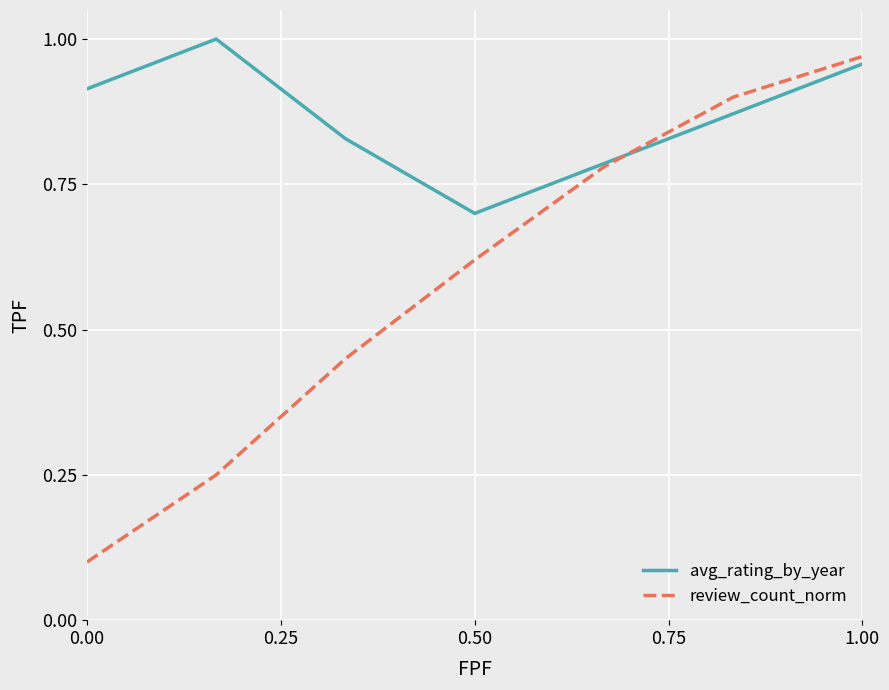

Which series has the largest range (max minus min)?

review_count_norm